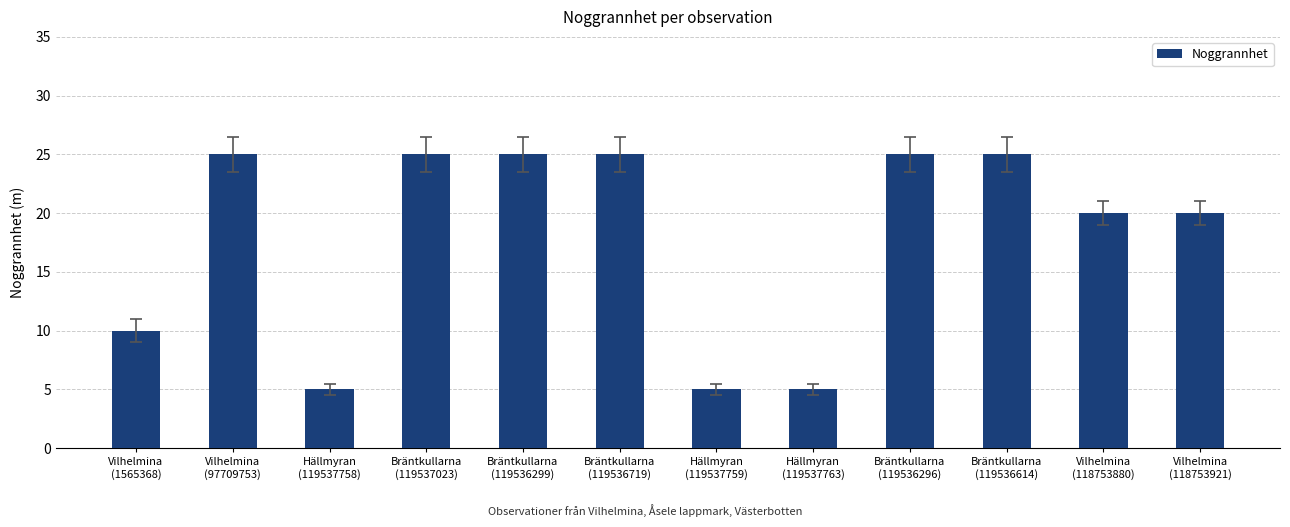

Count the values in the range 10 to 25.

9